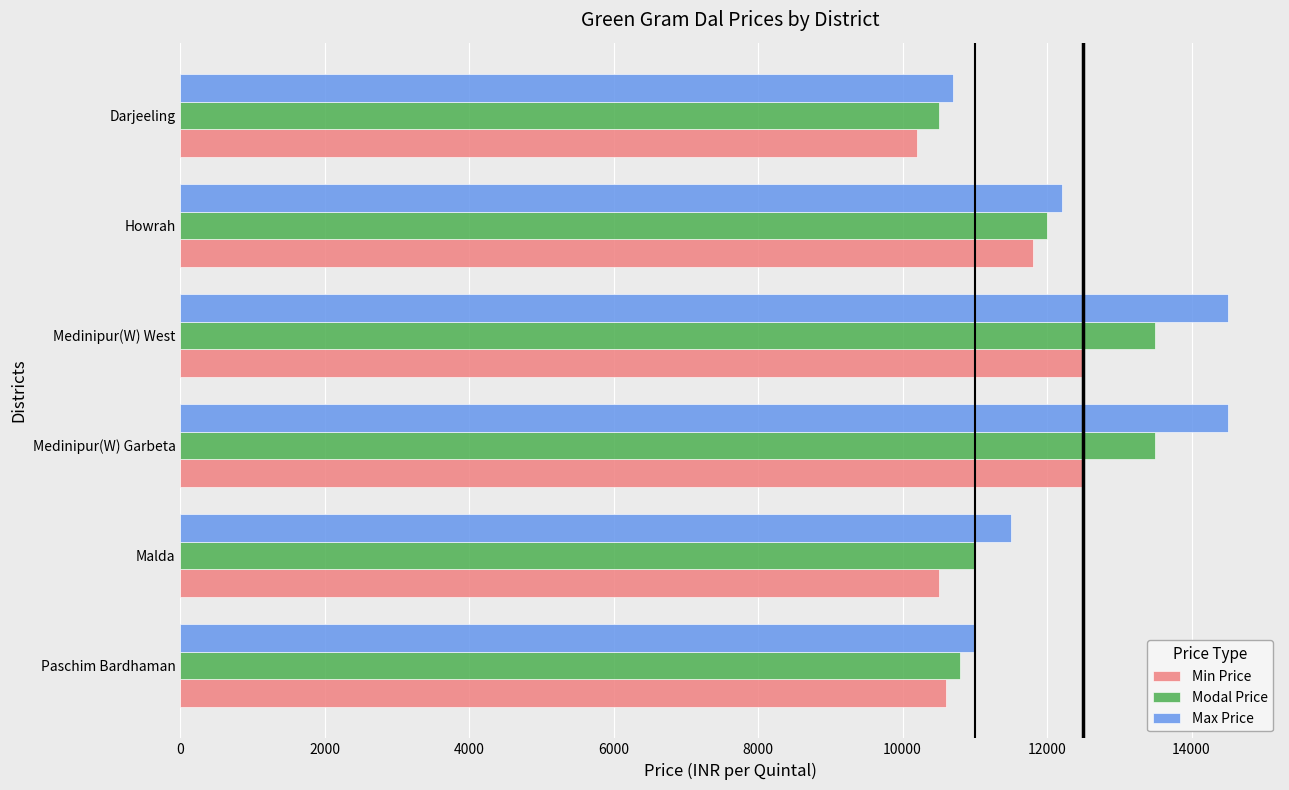

Is it true that Modal Price equals 6373 at Malda?

False